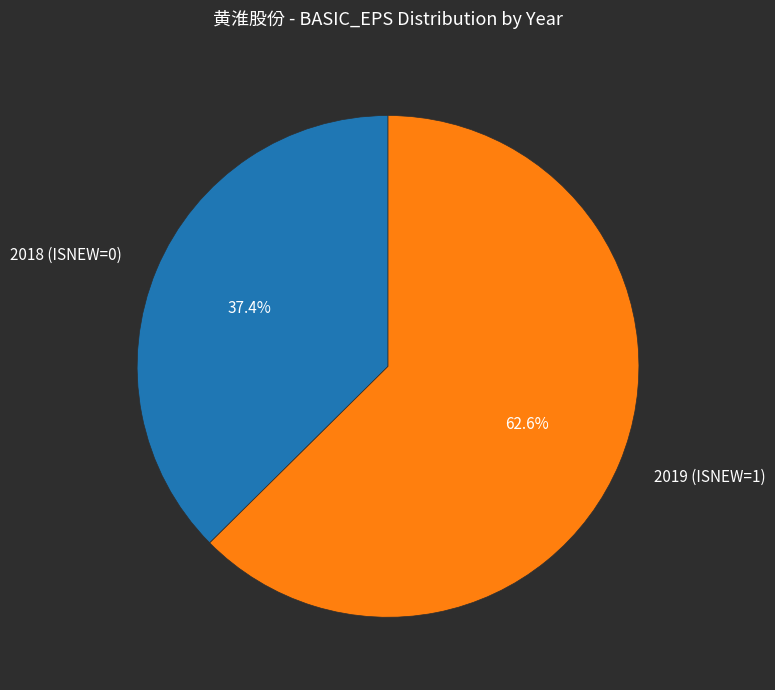

Which slice represents more than half of the pie?

2019 (ISNEW=1)